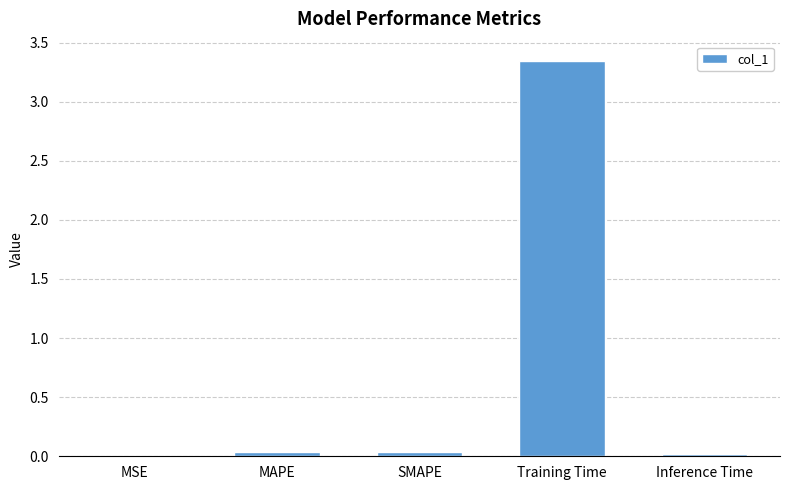

True or false: the data shows 0.0 at MAPE.

True